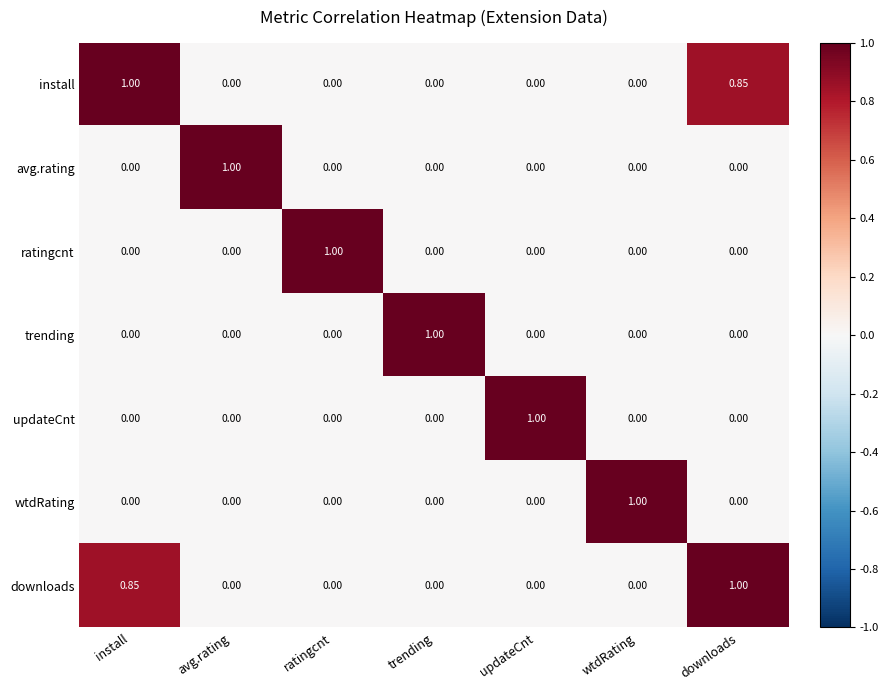

Which category has the highest value in the wtdRating series?

wtdRating